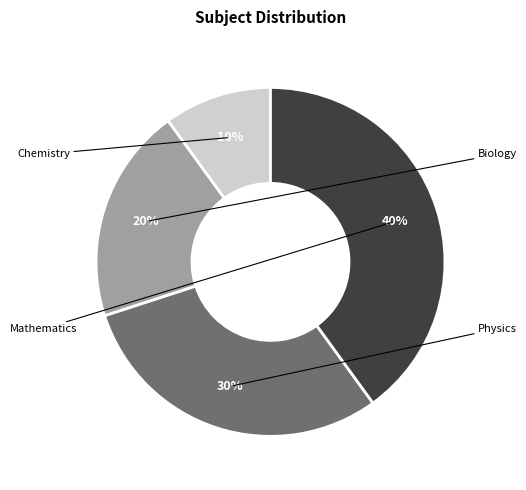

Does any single category account for the majority?

No